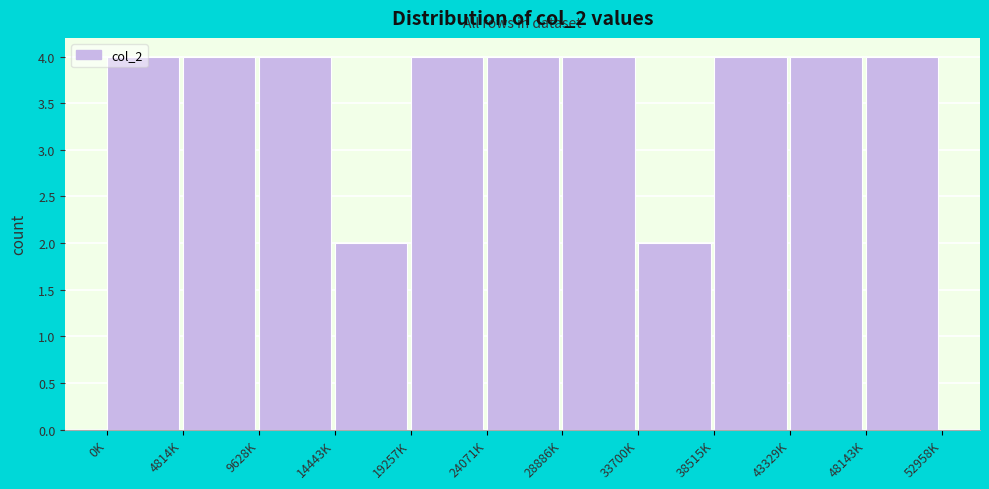

What is the sum of the values at 28886K and 48143K?

8